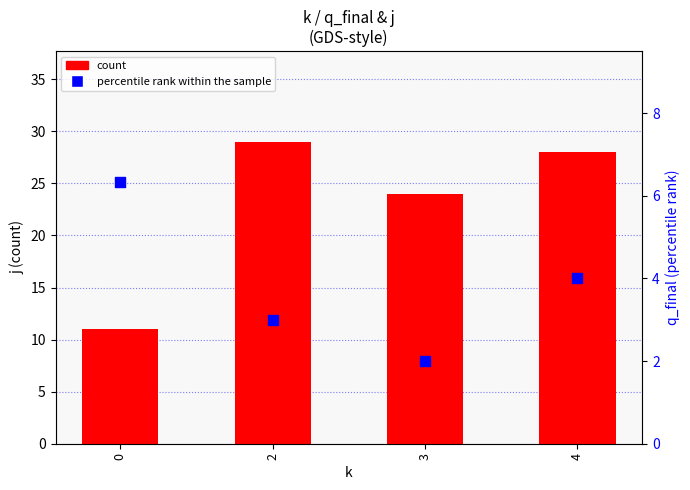

What are all the series names shown in the legend?

count, percentile rank within the sample